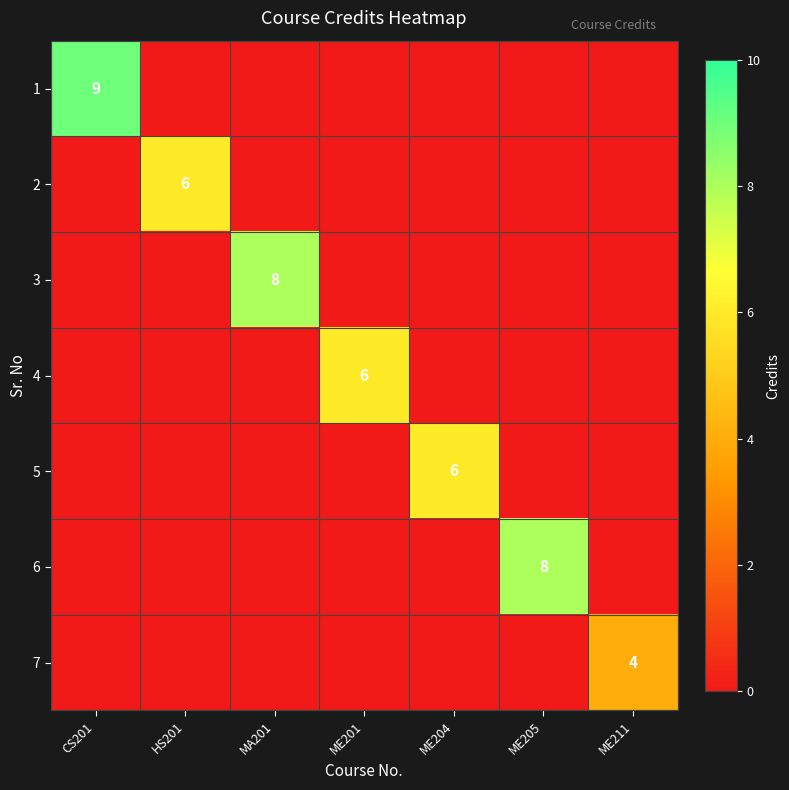

Is the value of 2 at ME211 greater than the value of 4 at MA201?

No